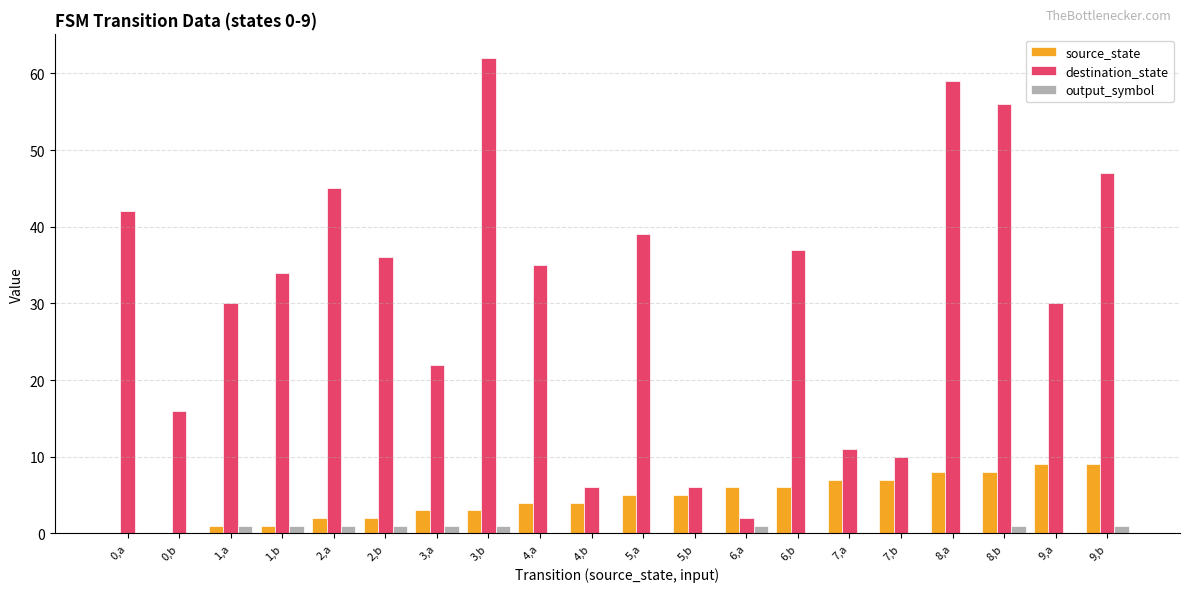

Is the value of source_state at 4,a greater than the value of output_symbol at 3,a?

Yes